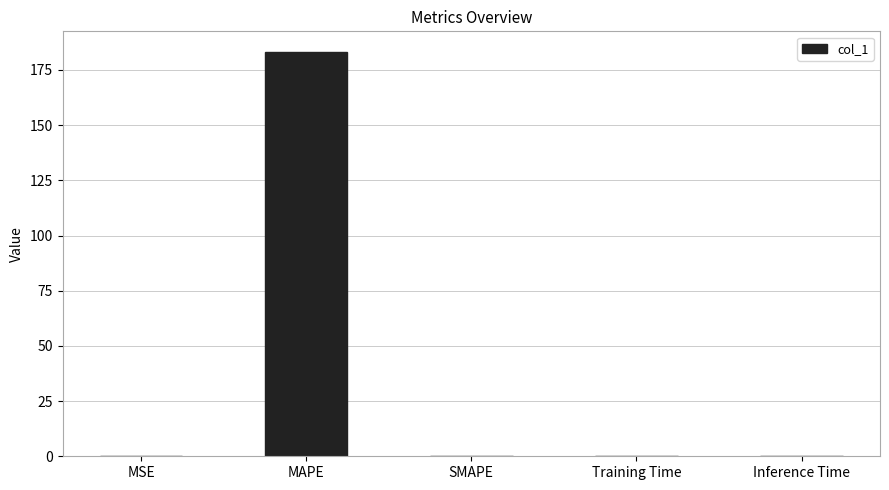

Which label corresponds to the largest value in the chart?

MAPE